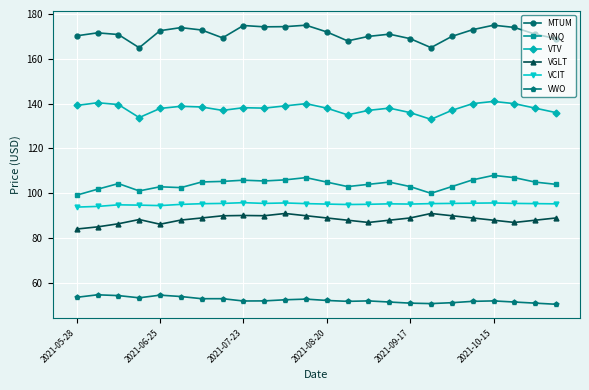

True or false: VNQ and VWO cross at least once.

False